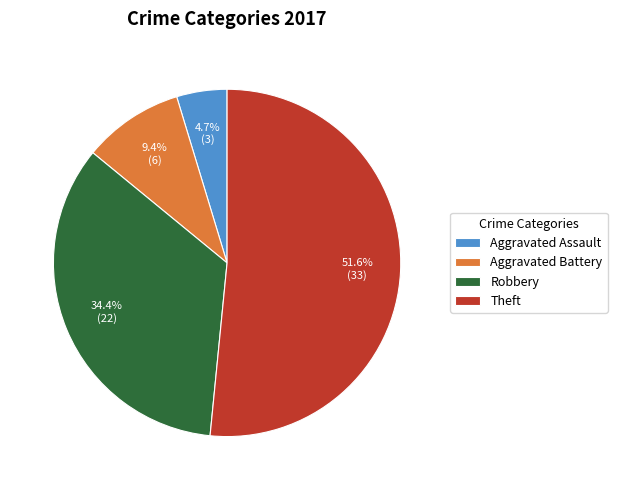

Approximately how many times larger is the value at Robbery compared to Aggravated Battery?

3.7